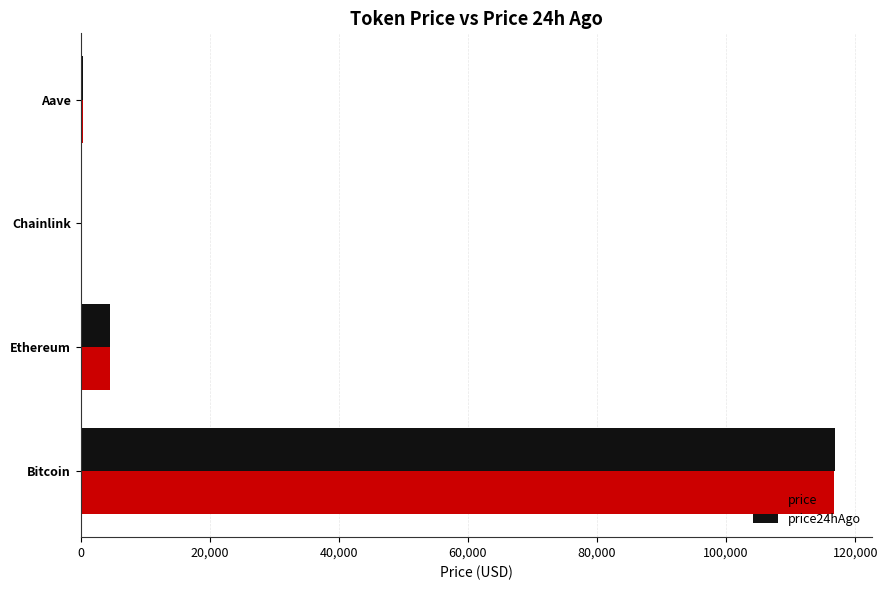

At which category is the sum across all series the highest?

Bitcoin